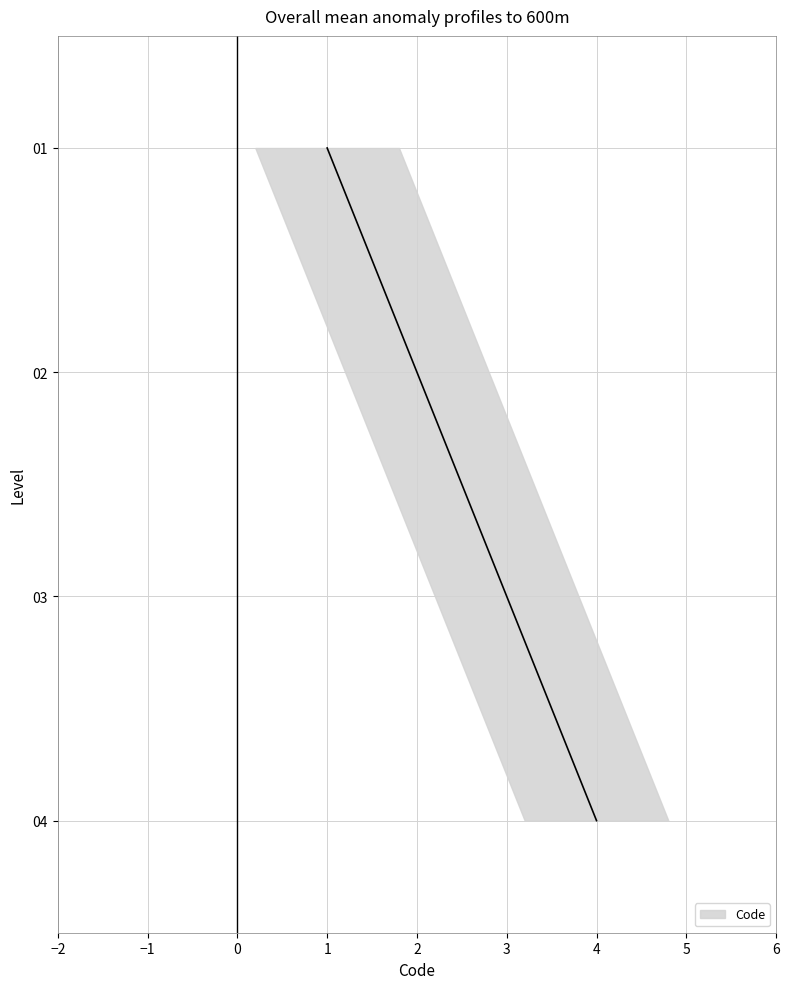

Count the number of data series in this chart.

1